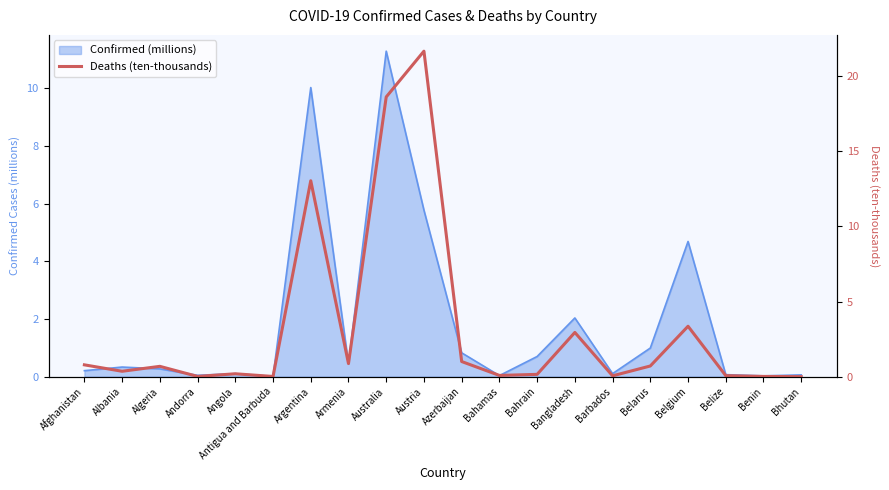

At which category does the chart reach its minimum across all series?

Bhutan